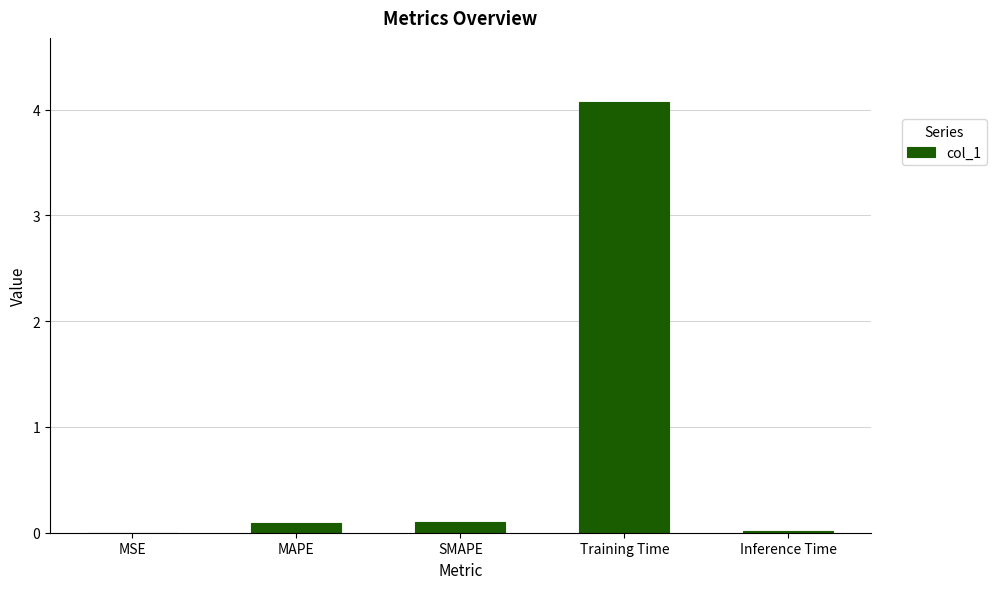

Are the bars horizontal?

No